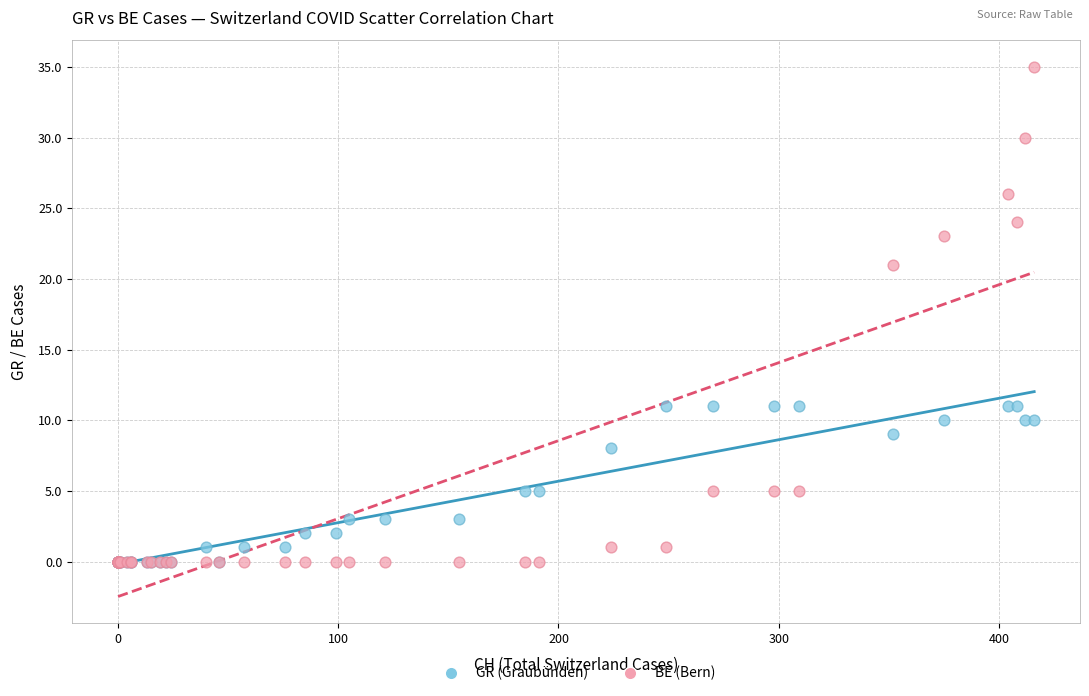

Which series contains the highest Y value?

BE (Bern)